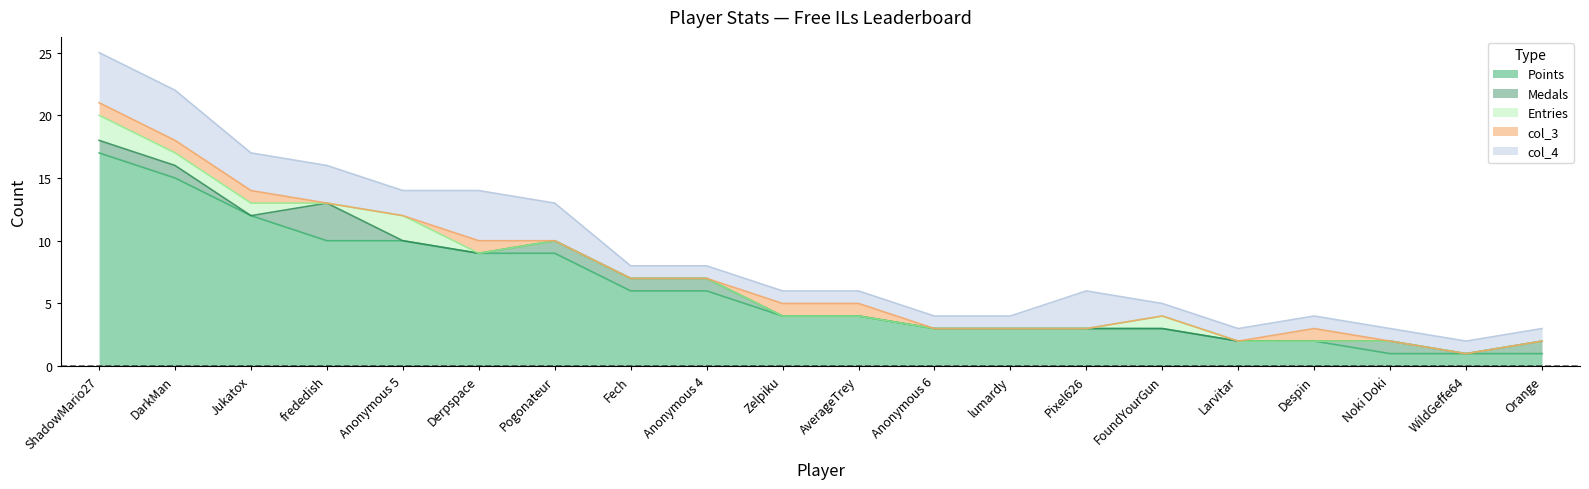

True or false: col_3 has a value of 0 at Zelpiku.

False